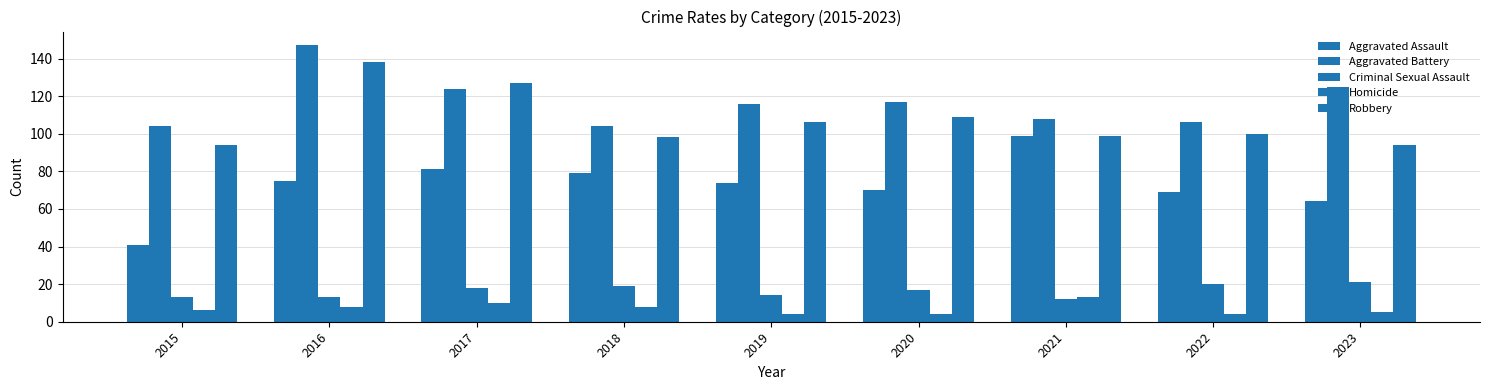

How many values in the Homicide series are below 6?

4